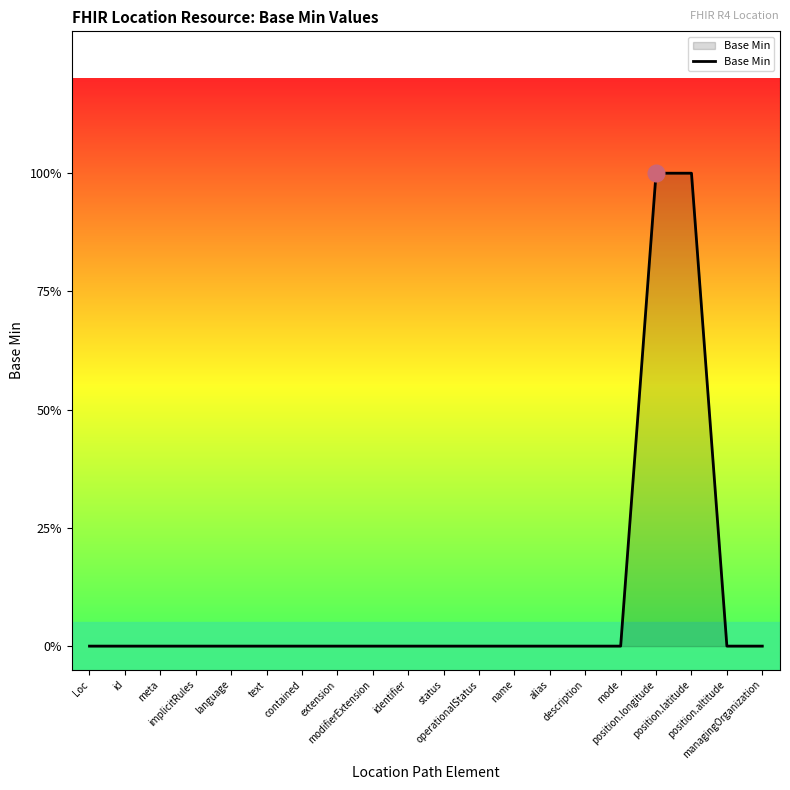

Count the values in the range 0 to 1.

20